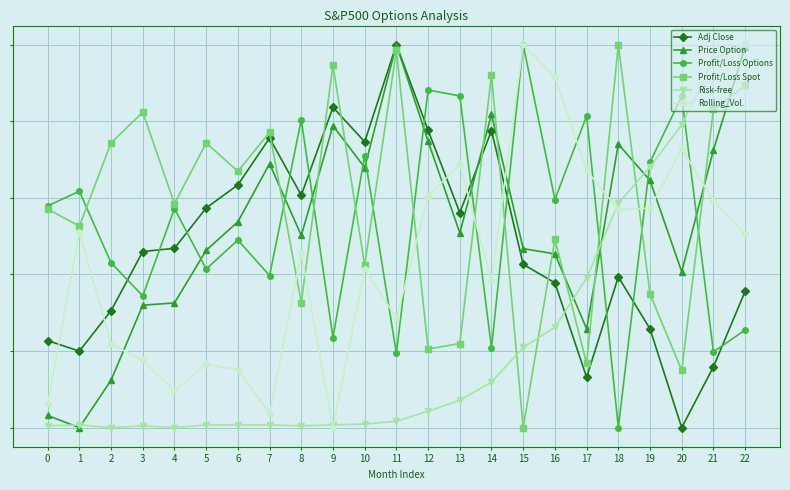

Is this an area chart (filled region under the line)?

No